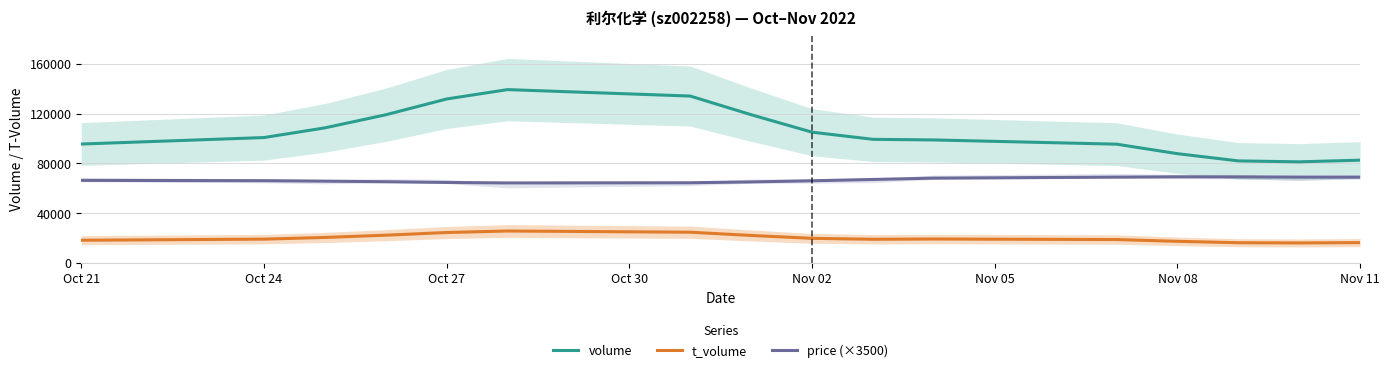

How many distinct data groups are displayed?

3